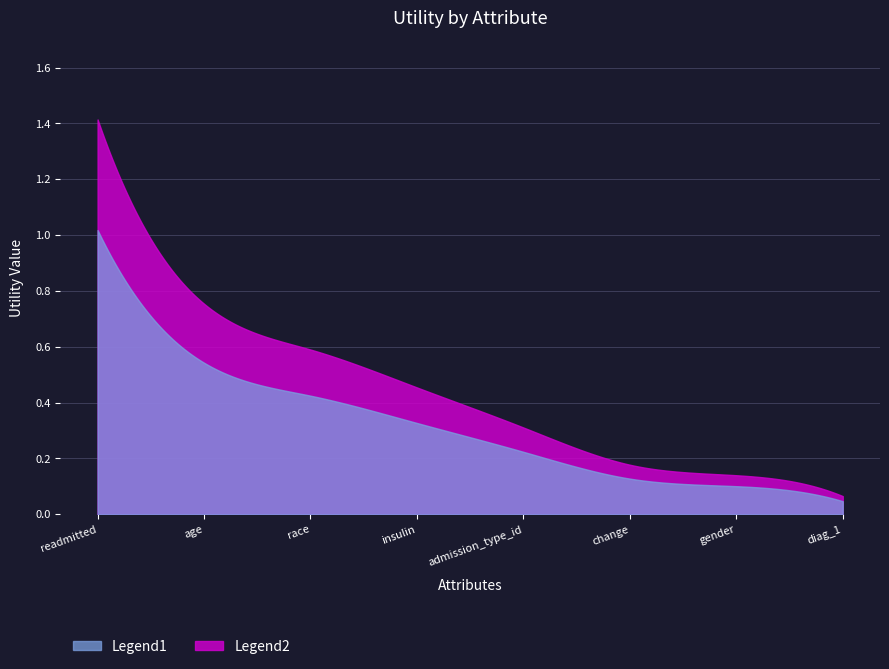

What is the label of the 7th point from the left?

gender